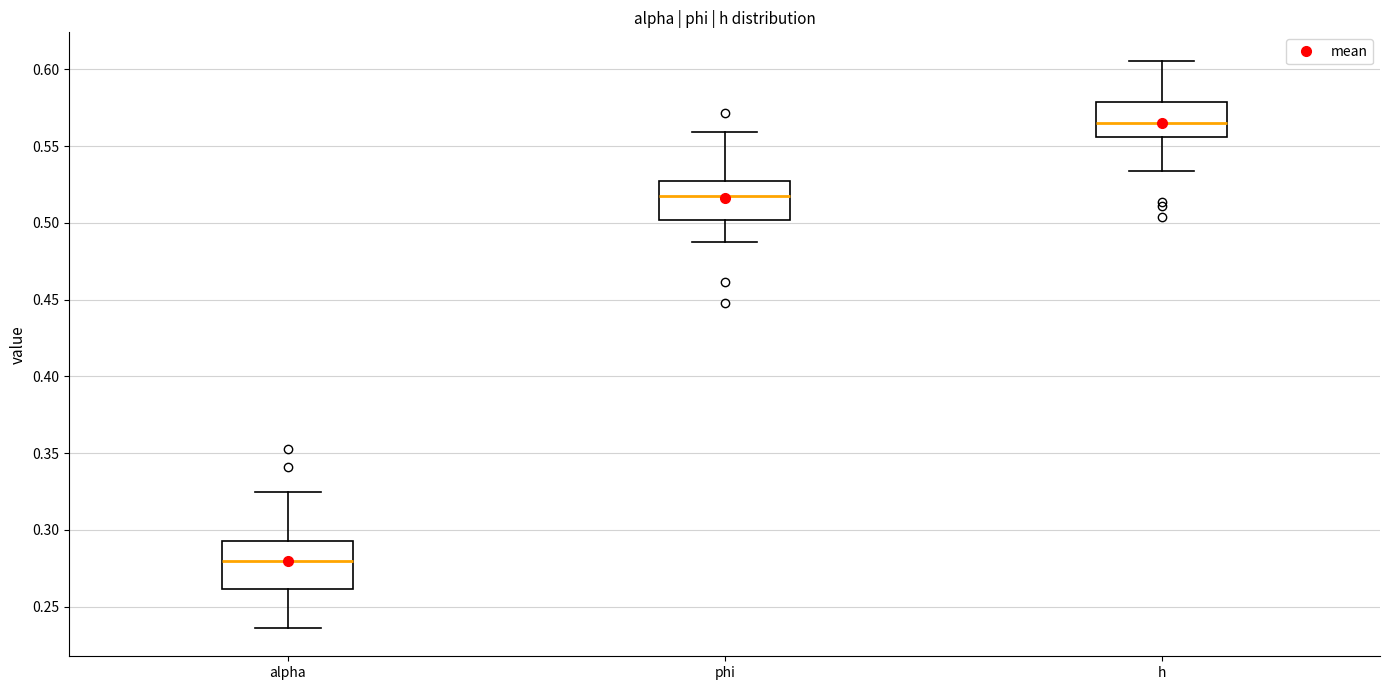

Reading left to right, transcribe this box plot: for each box, give where its median line is, the range the box spans, and where its two whiskers end, as read against the y-axis. The values are not printed on the chart, so give them approximately, as read against the axis.

alpha: median 0.280, box 0.260 to 0.295, whiskers 0.235 to 0.325
phi: median 0.515, box 0.500 to 0.525, whiskers 0.485 to 0.560
h: median 0.565, box 0.555 to 0.580, whiskers 0.535 to 0.605